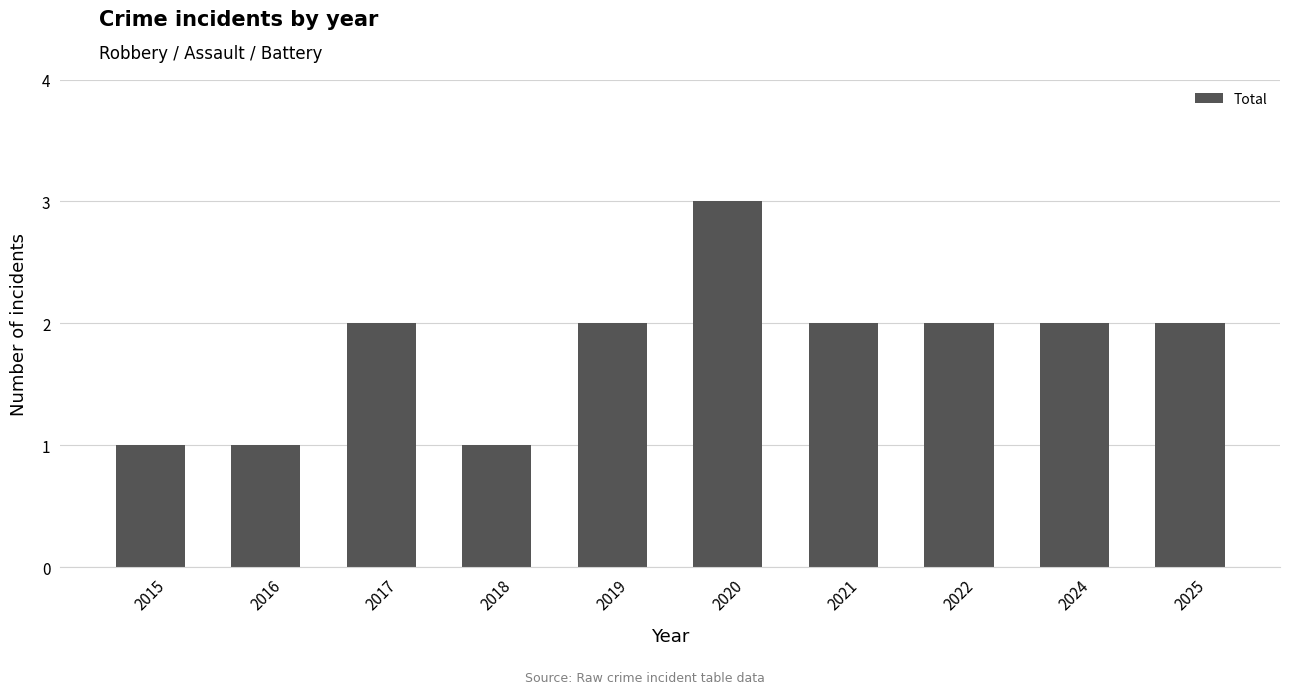

What is the change in value from 2016 to 2019?

+1